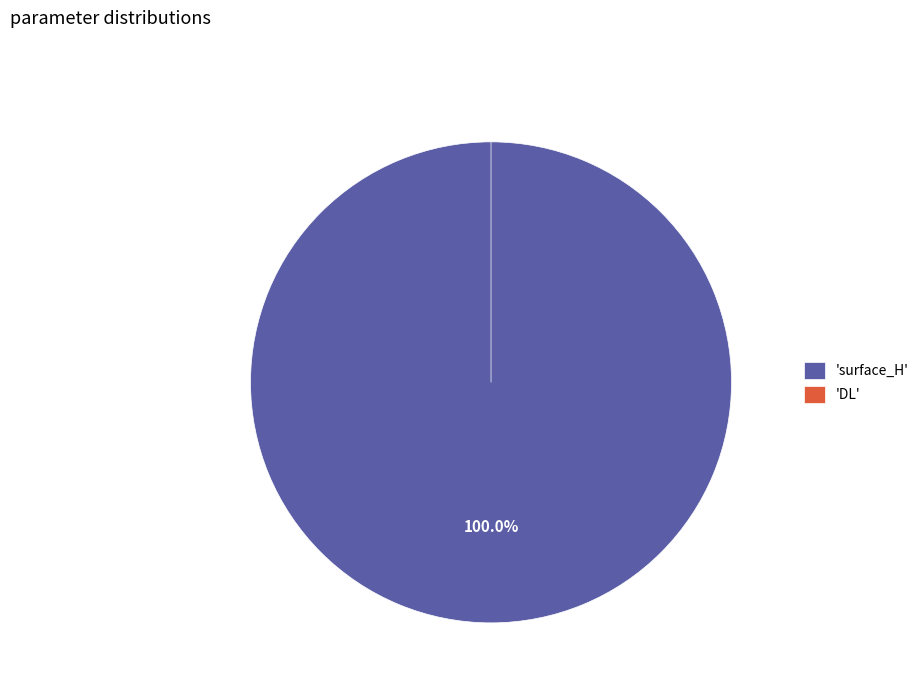

Count the number of slices in the pie.

2